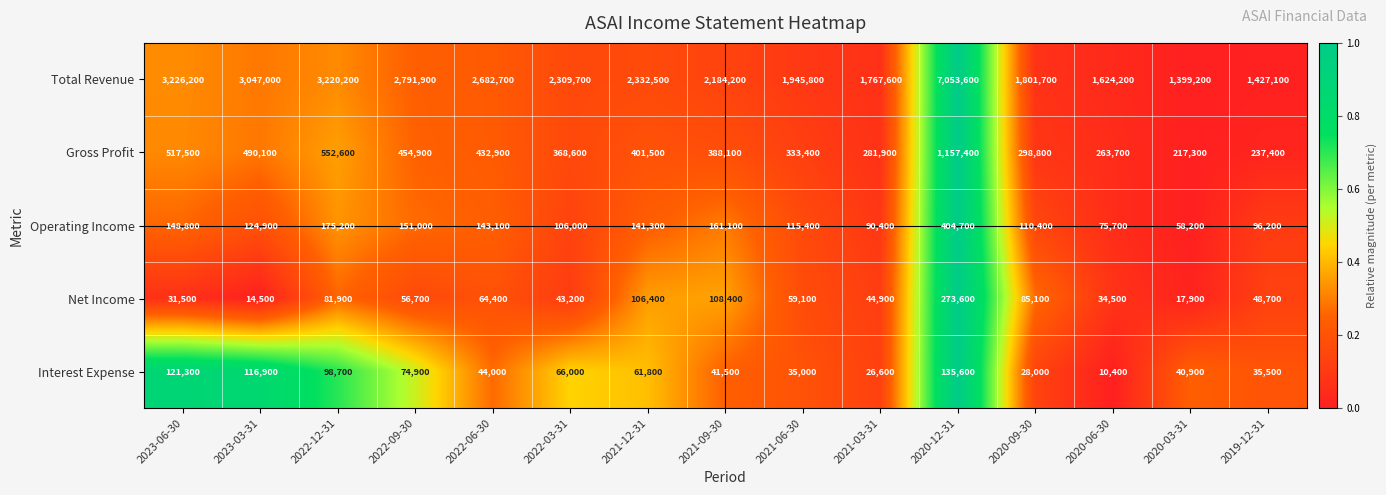

Rank the series at 2021-12-31 from lowest to highest value.

Interest Expense, Net Income, Operating Income, Gross Profit, Total Revenue